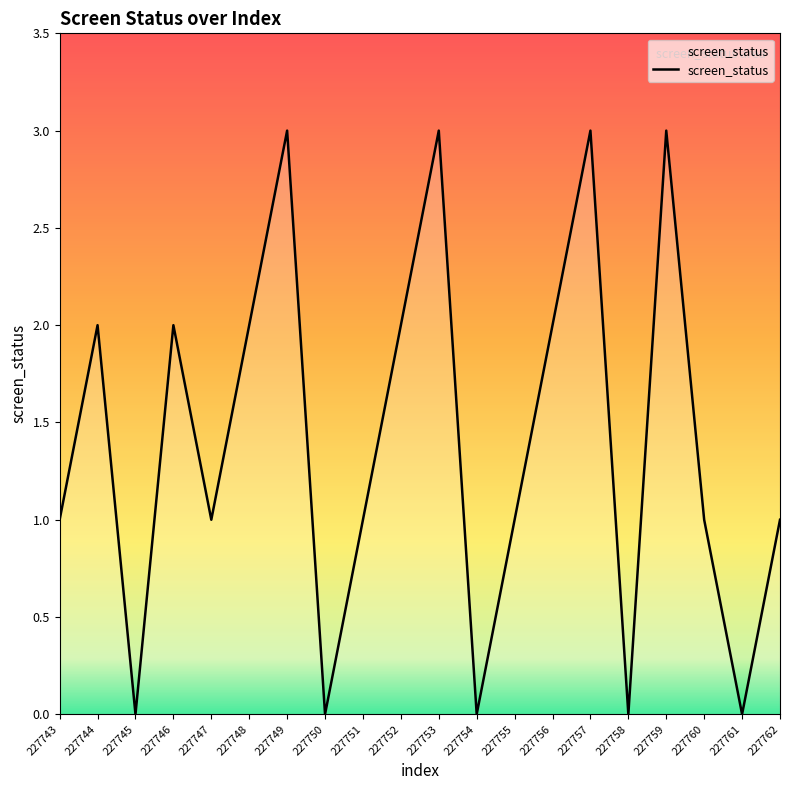

True or false: the data shows 3 at 227759.

True